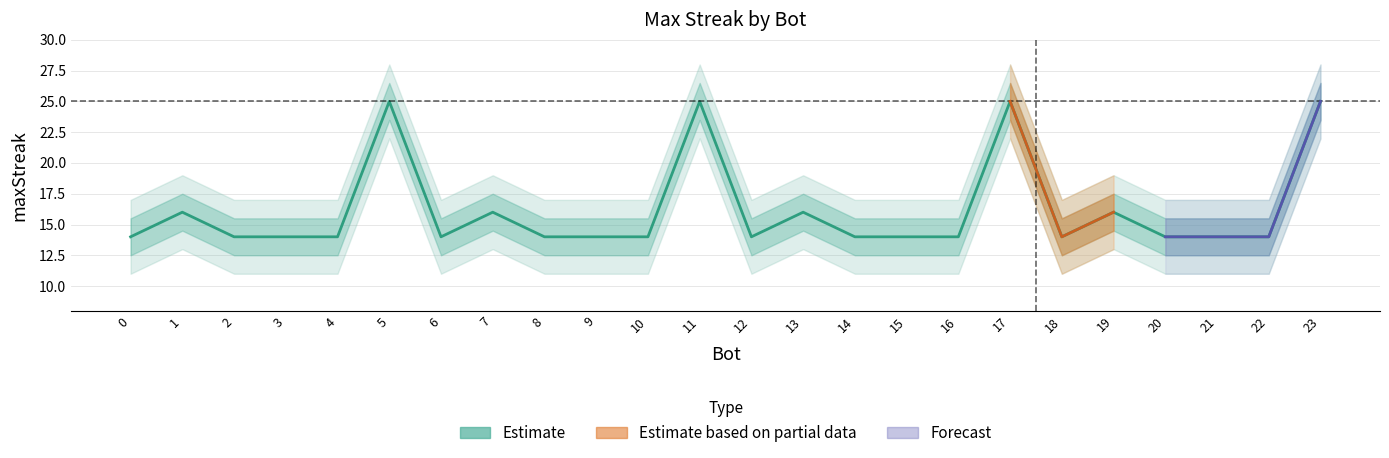

The value at 21 is 25. True or false?

False